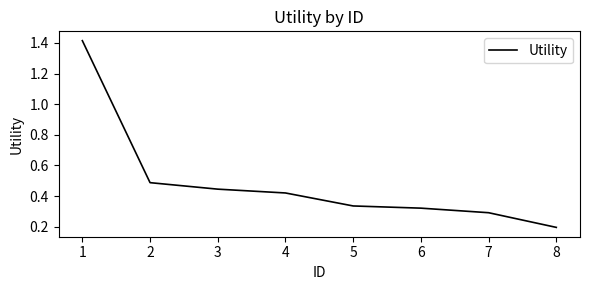

What is the change in value from 2 to 4?

-0.1